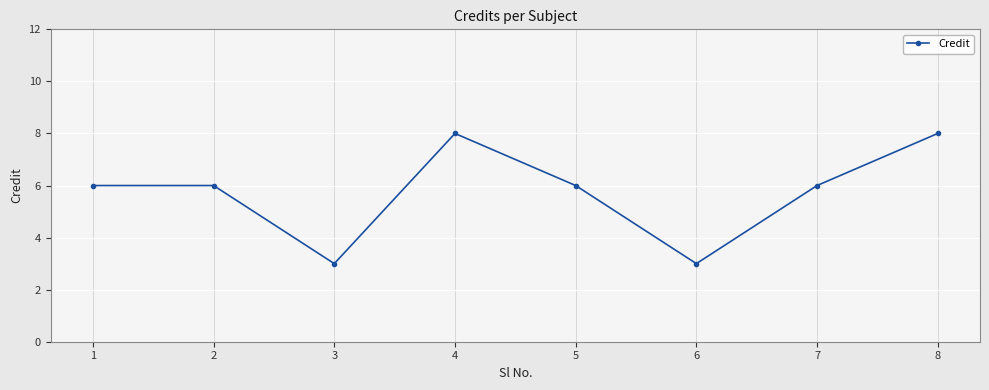

Read the value at 4.

8